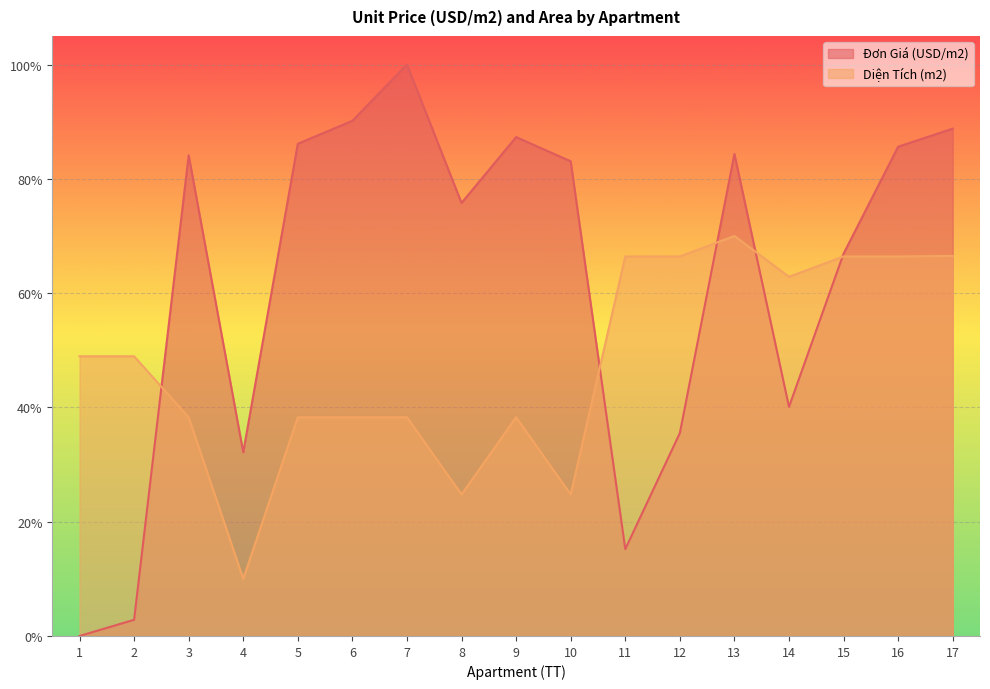

Is it true that Diện Tích (m2) equals 66.4 at 16?

True